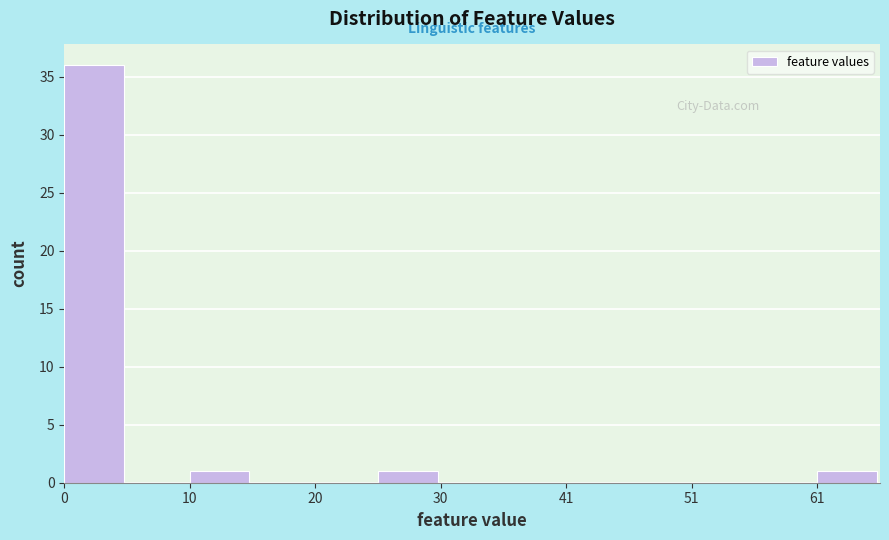

Around what value on the x-axis is the tallest bar? Give the approximate position of its centre, as read against the axis.

2